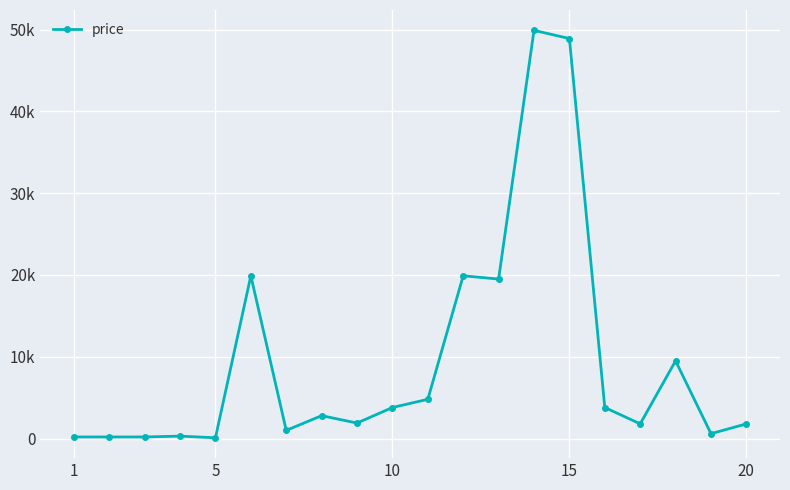

What is the difference between the maximum and minimum values?

49800